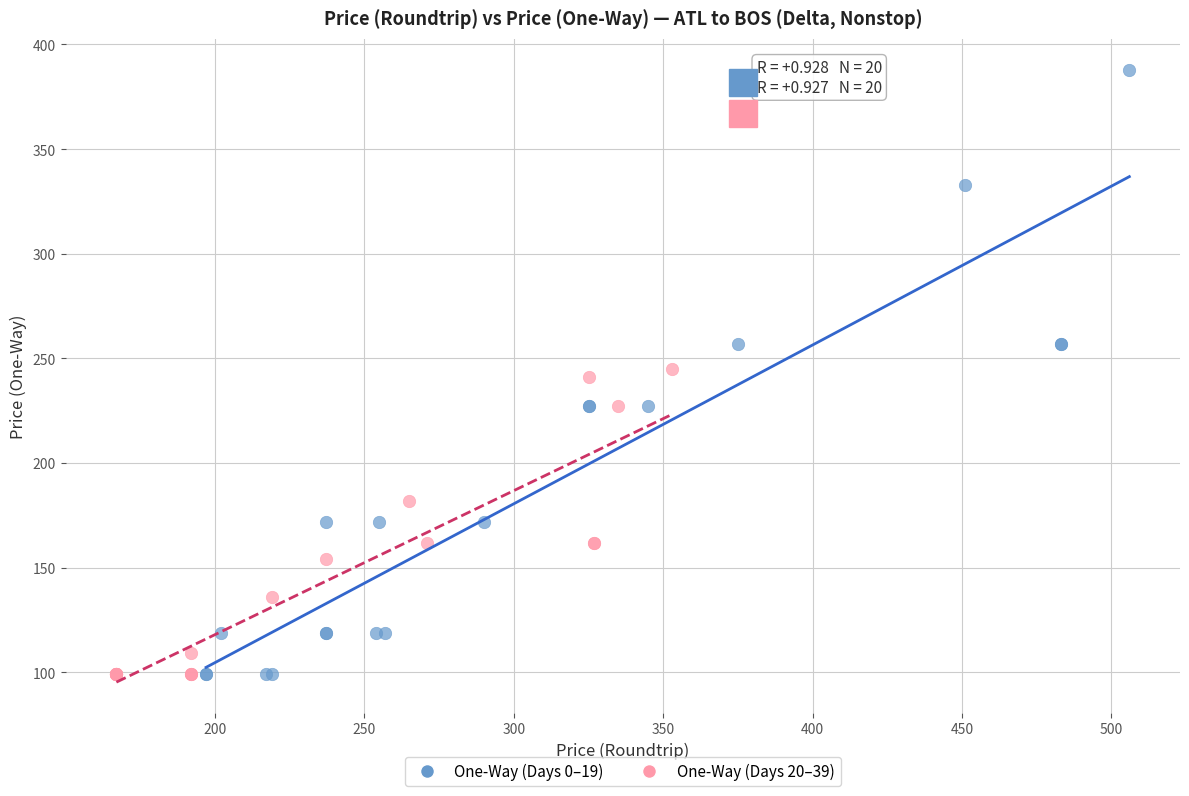

Which series has the widest spread of Y values?

One-Way (Days 0–19)